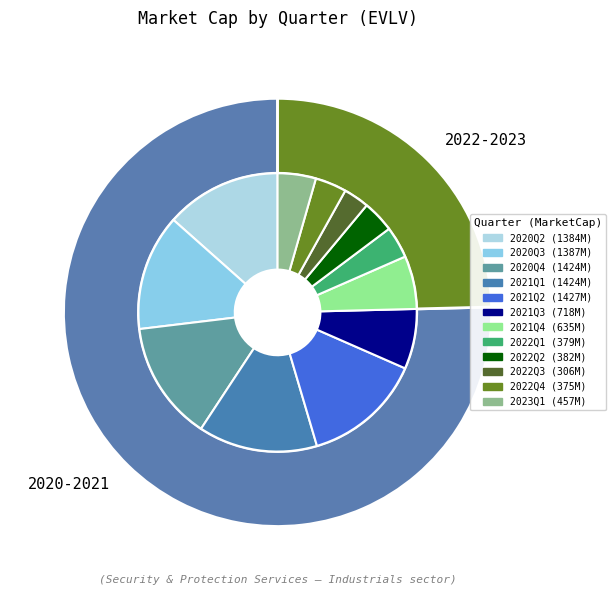

Rank the categories by value from highest to lowest.

2021Q2, 2020Q4, 2021Q1, 2020Q3, 2020Q2, 2021Q3, 2021Q4, 2023Q1, 2022Q2, 2022Q1, 2022Q4, 2022Q3